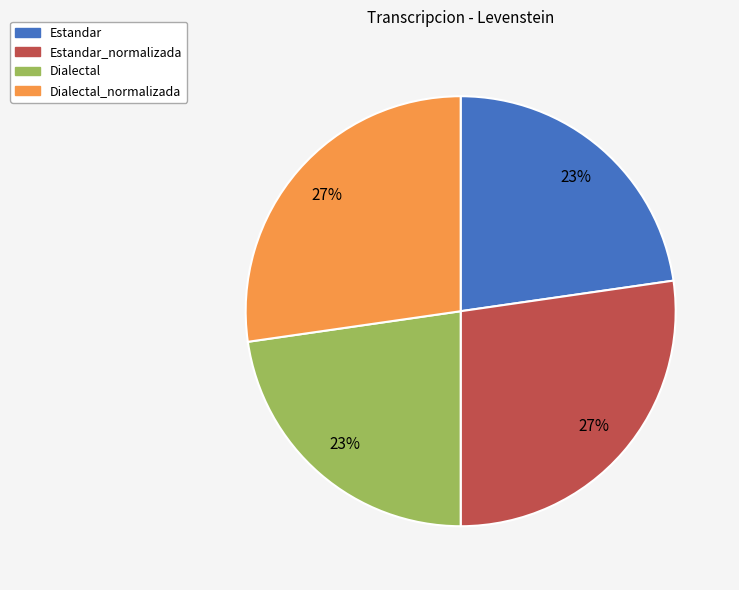

Does any single category account for the majority?

No